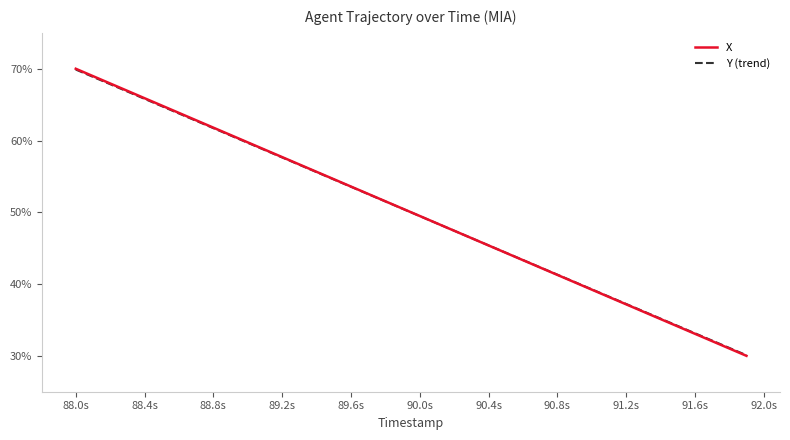

What is the lowest value of the X series?

30.0